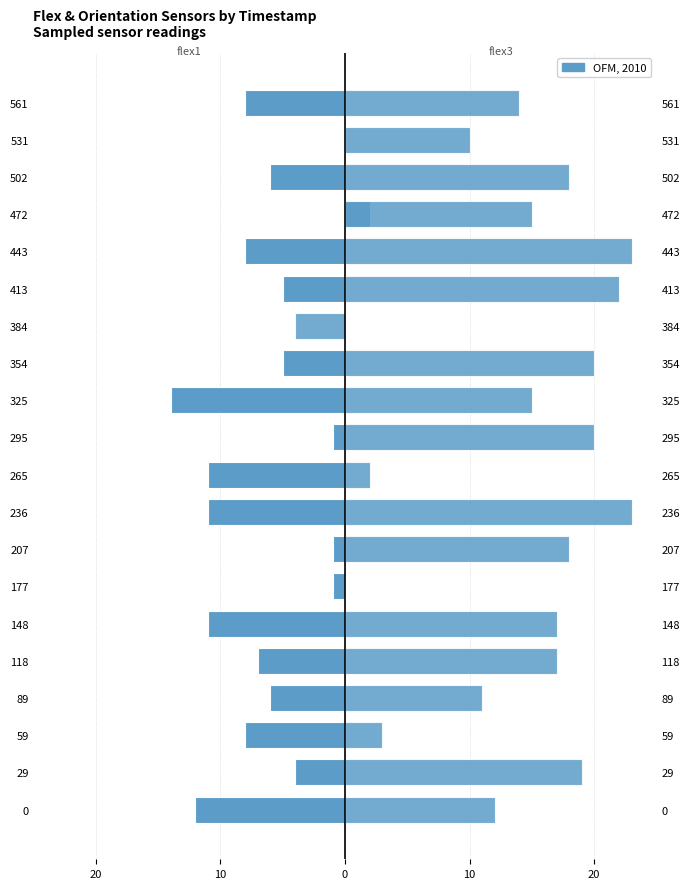

True or false: flex3 has a value of 16 at 177.

False